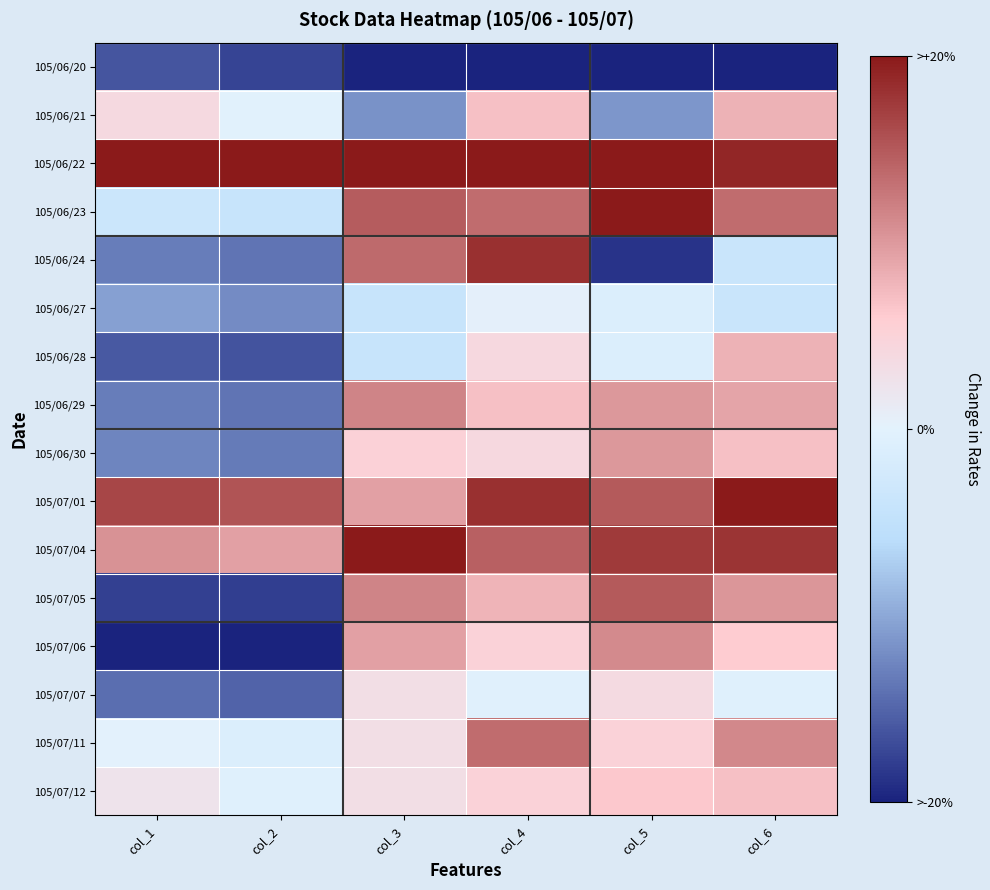

Reading right to left, list all the values displayed in this chart.

105/06/20: col_6=-1.0	col_5=-1.0	col_4=-1.0	col_3=-1.0	col_2=-0.9	col_1=-0.8
105/06/21: col_6=0.4	col_5=-0.6	col_4=0.3	col_3=-0.6	col_2=-0.0	col_1=0.2
105/06/22: col_6=0.9	col_5=1.0	col_4=1.0	col_3=1.0	col_2=1.0	col_1=1.0
105/06/23: col_6=0.7	col_5=1.0	col_4=0.7	col_3=0.7	col_2=-0.2	col_1=-0.2
105/06/24: col_6=-0.2	col_5=-0.9	col_4=0.9	col_3=0.7	col_2=-0.7	col_1=-0.7
105/06/27: col_6=-0.2	col_5=-0.1	col_4=0.0	col_3=-0.2	col_2=-0.6	col_1=-0.5
105/06/28: col_6=0.4	col_5=-0.1	col_4=0.2	col_3=-0.2	col_2=-0.8	col_1=-0.8
105/06/29: col_6=0.5	col_5=0.5	col_4=0.3	col_3=0.6	col_2=-0.7	col_1=-0.7
105/06/30: col_6=0.4	col_5=0.5	col_4=0.2	col_3=0.3	col_2=-0.7	col_1=-0.6
105/07/01: col_6=1.0	col_5=0.7	col_4=0.9	col_3=0.5	col_2=0.8	col_1=0.8
105/07/04: col_6=0.9	col_5=0.9	col_4=0.7	col_3=1.0	col_2=0.5	col_1=0.5
105/07/05: col_6=0.5	col_5=0.7	col_4=0.4	col_3=0.6	col_2=-0.9	col_1=-0.9
105/07/06: col_6=0.3	col_5=0.6	col_4=0.3	col_3=0.5	col_2=-1.0	col_1=-1.0
105/07/07: col_6=-0.0	col_5=0.2	col_4=-0.0	col_3=0.2	col_2=-0.8	col_1=-0.7
105/07/11: col_6=0.6	col_5=0.3	col_4=0.7	col_3=0.2	col_2=-0.1	col_1=0.0
105/07/12: col_6=0.4	col_5=0.3	col_4=0.3	col_3=0.2	col_2=-0.0	col_1=0.1